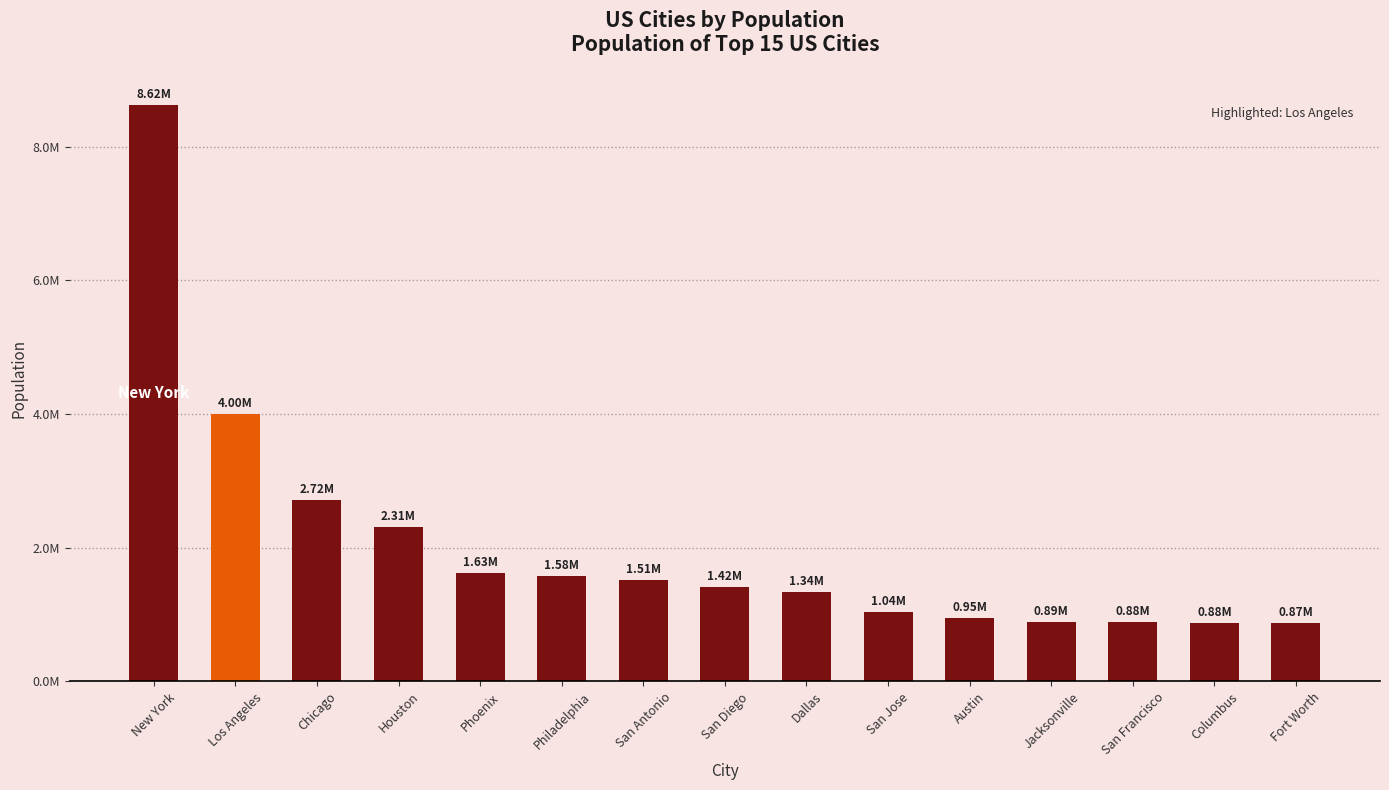

What is the change in value from New York to San Jose?

-7587381